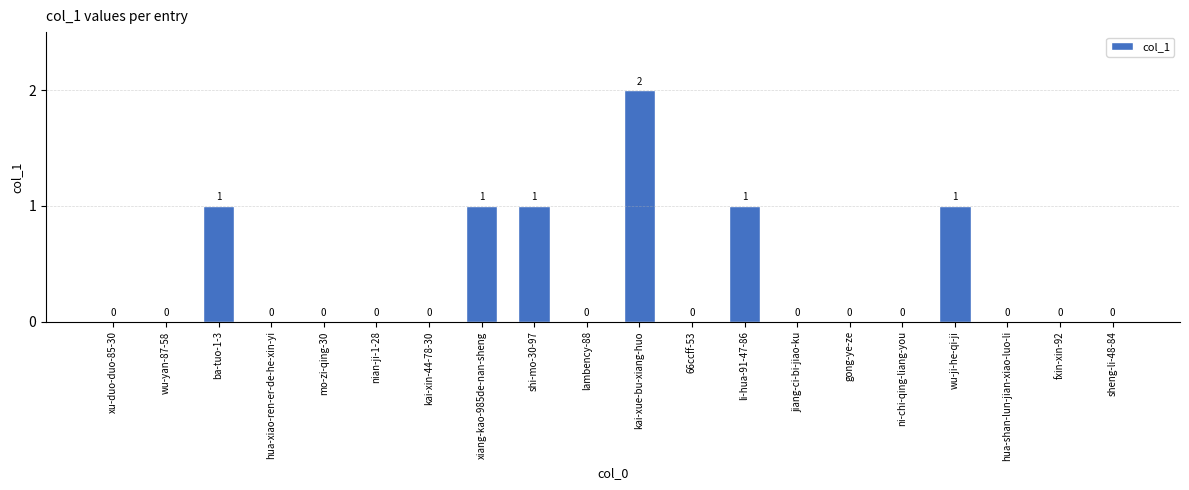

True or false: the data shows 2 at kai-xue-bu-xiang-huo.

True